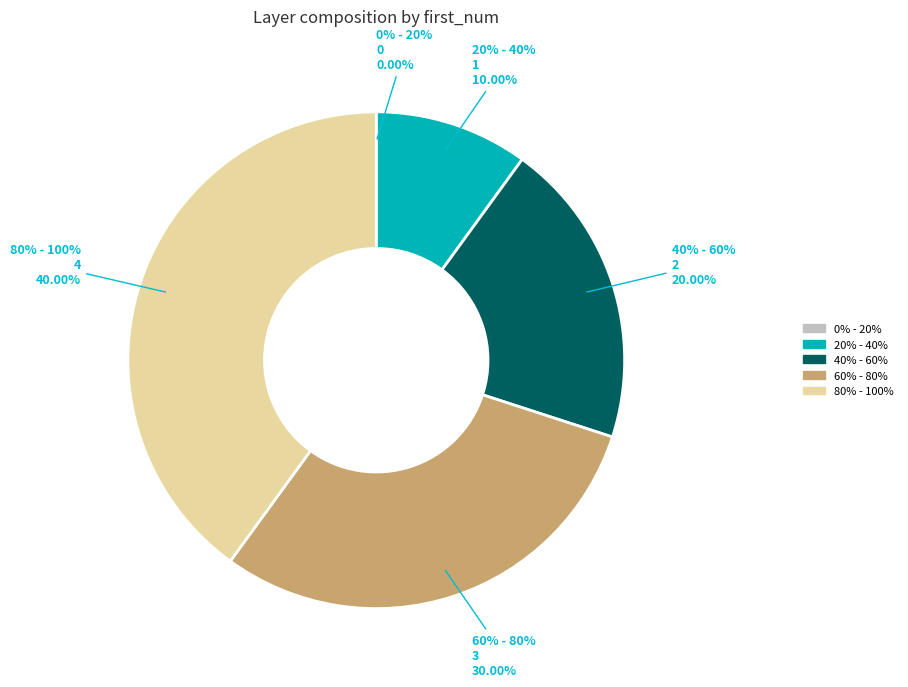

The 60% - 80% slice represents 30% of the pie. True or false?

True